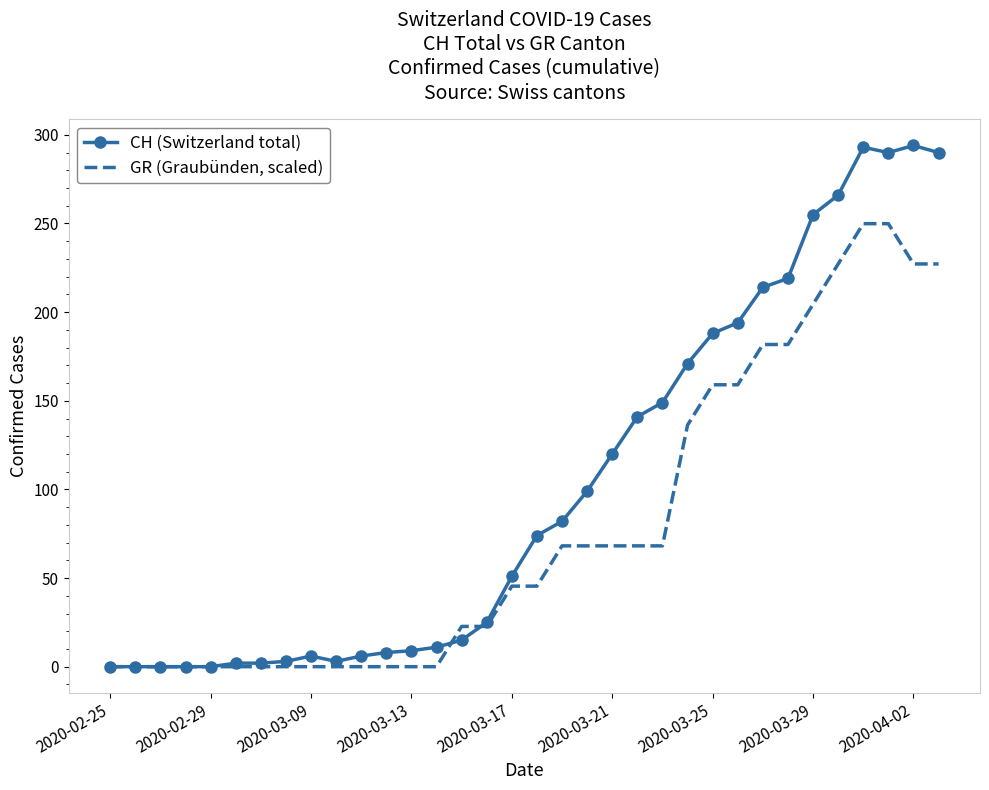

What is the average value of the CH (Switzerland total) series?

102.4